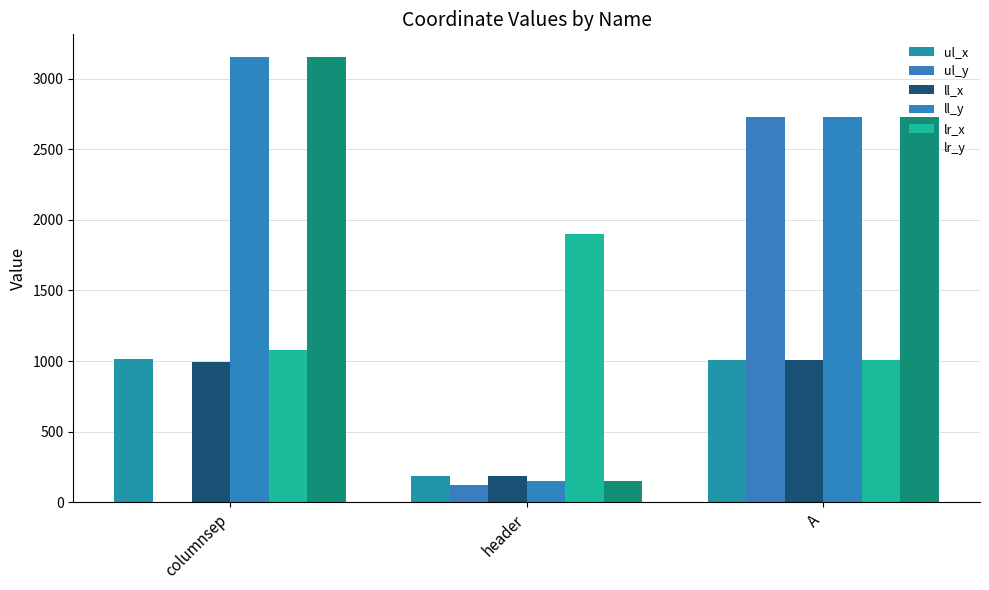

Is the value of ll_y at header greater than the value of lr_x at header?

No